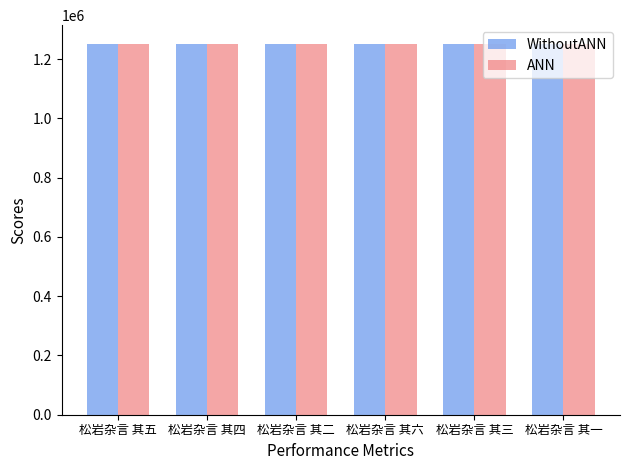

What is the smallest value displayed?

1252036